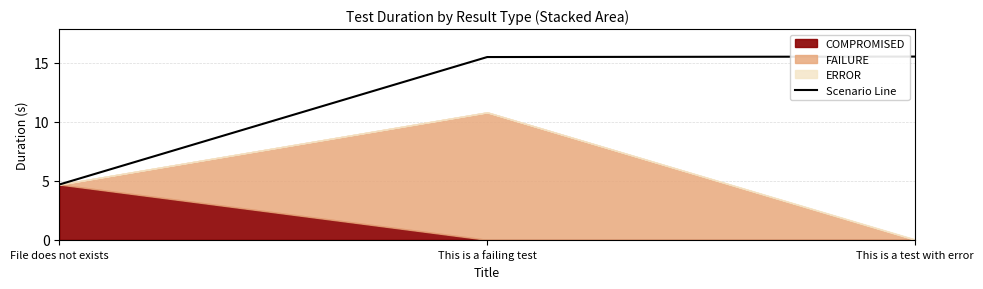

What is the lowest value of the Scenario Line series?

4.7